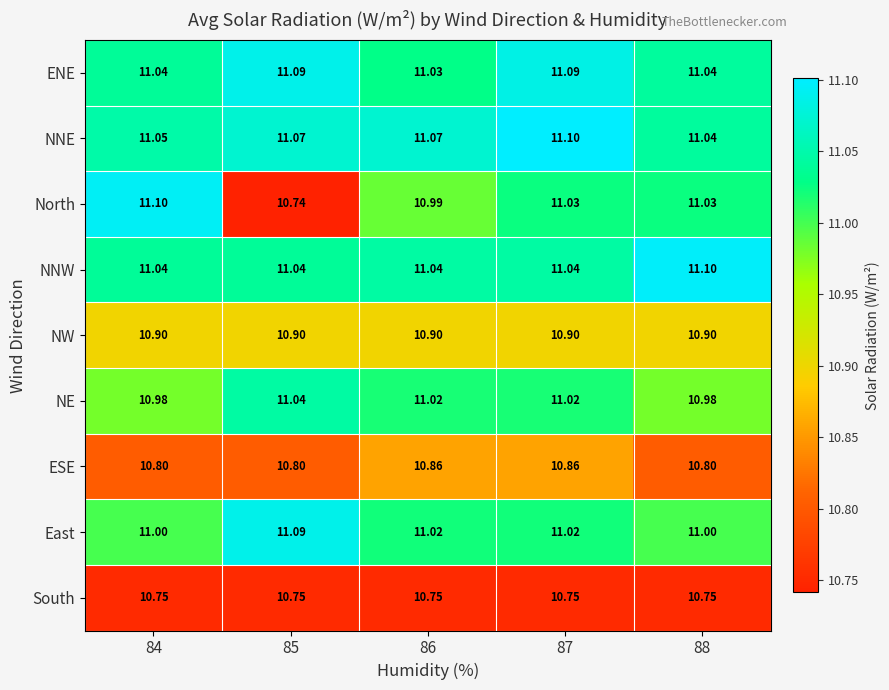

Which series changed the most between 84 and 86?

North